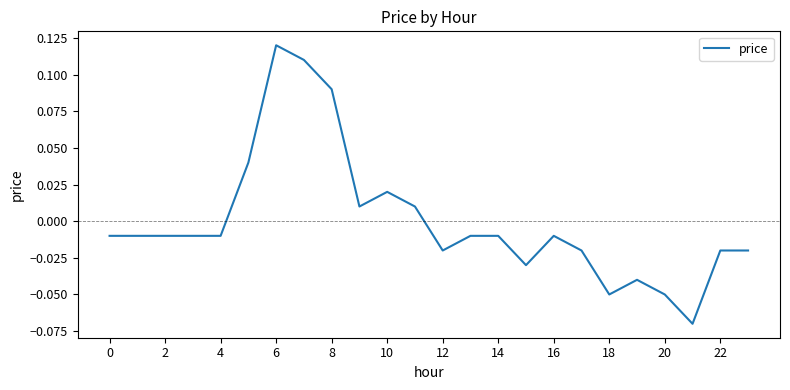

Count the number of data series in this chart.

1